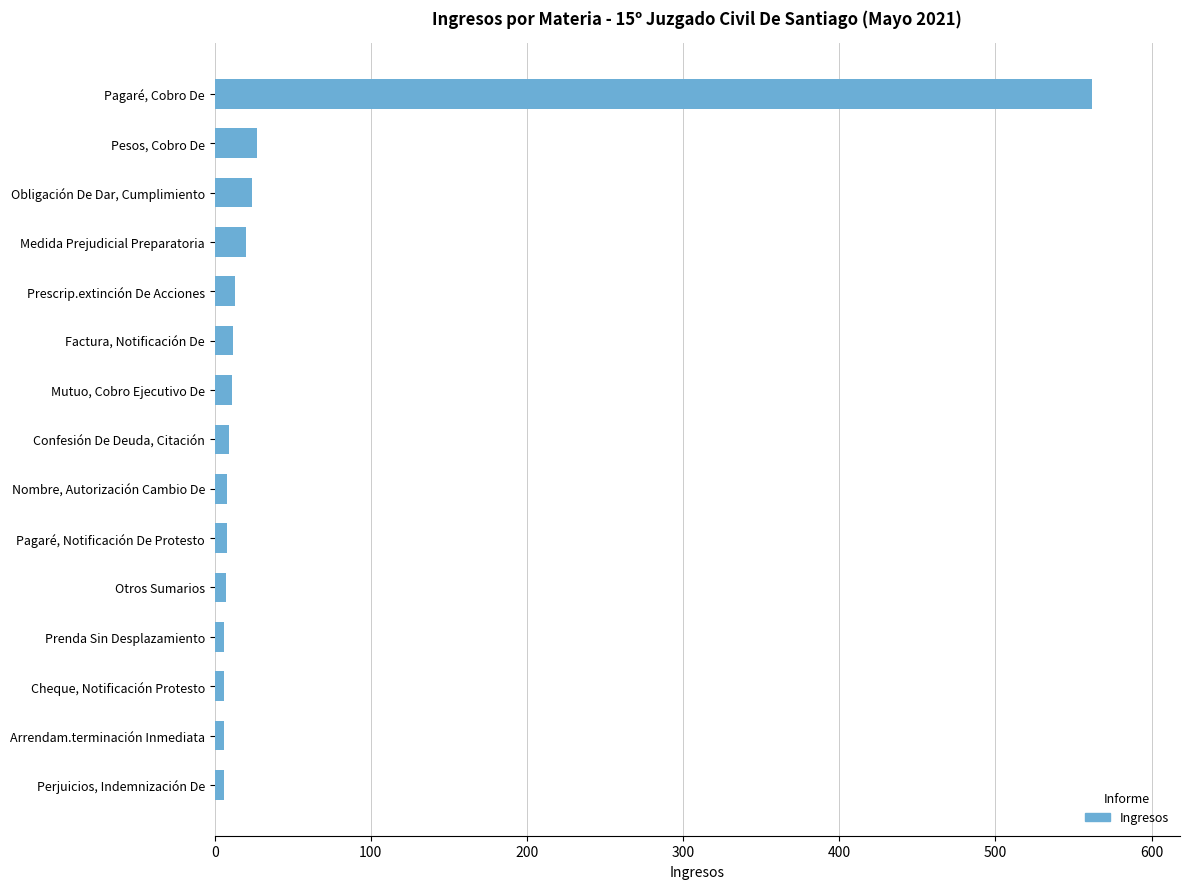

Are the bars grouped side by side (vs. stacked)?

No